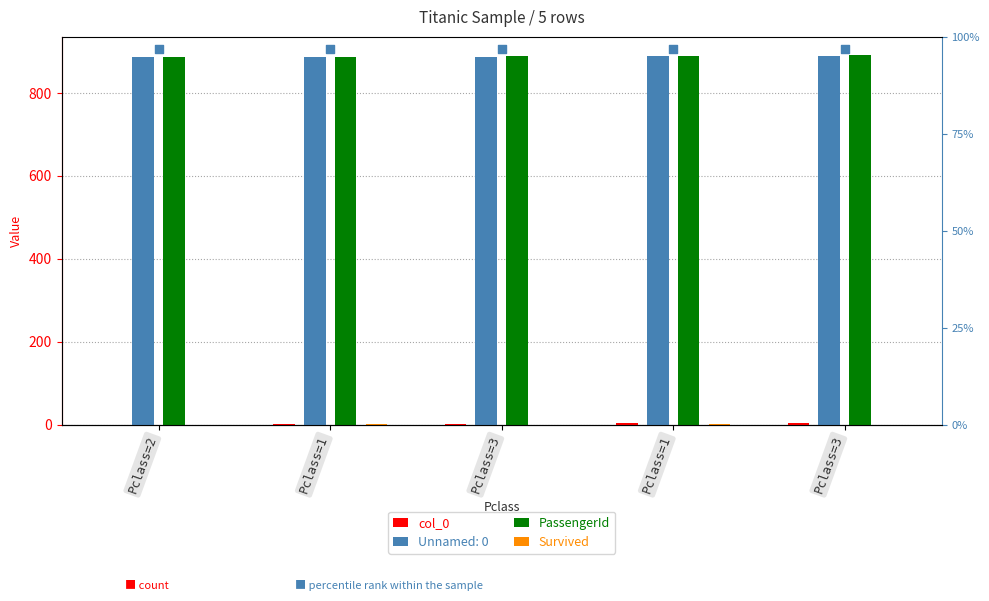

Which series has the largest Y range (max minus min)?

col_0